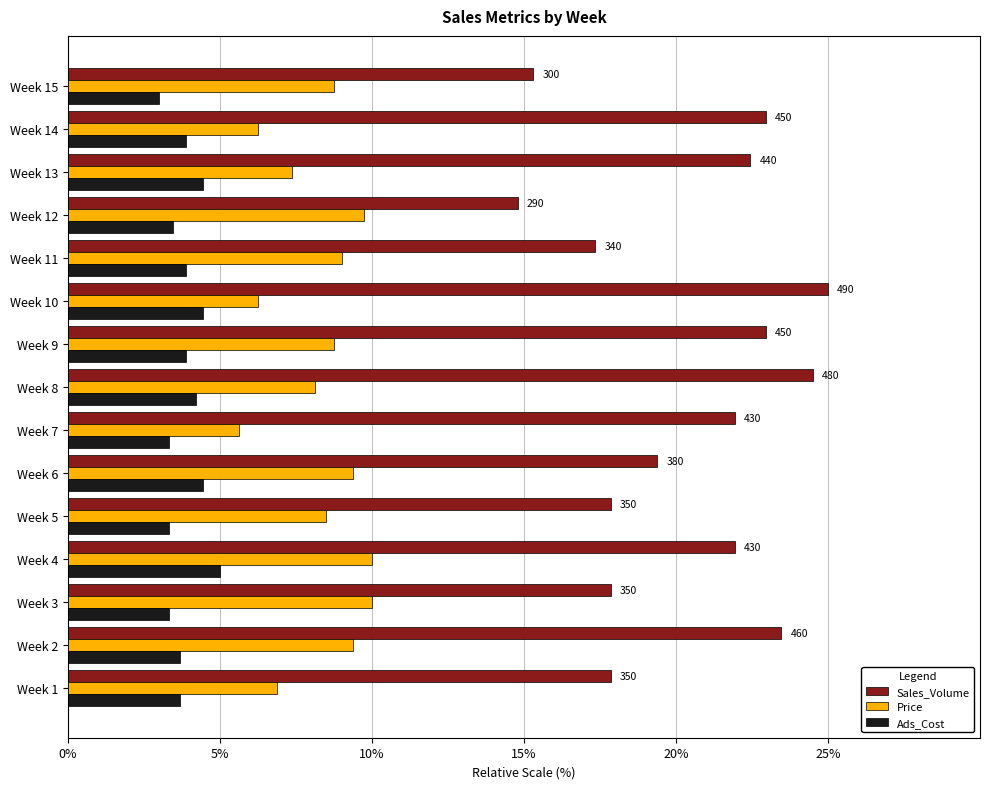

What is the greatest value displayed?

25.0